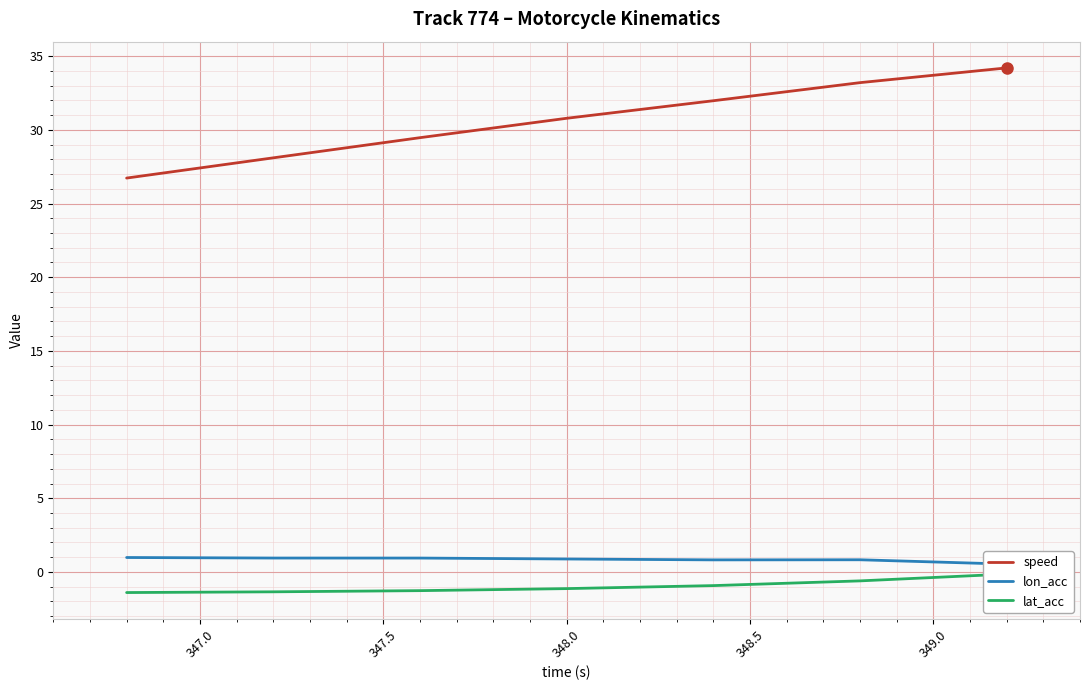

What is the difference between the second highest and minimum values in the lat_acc series?

0.8